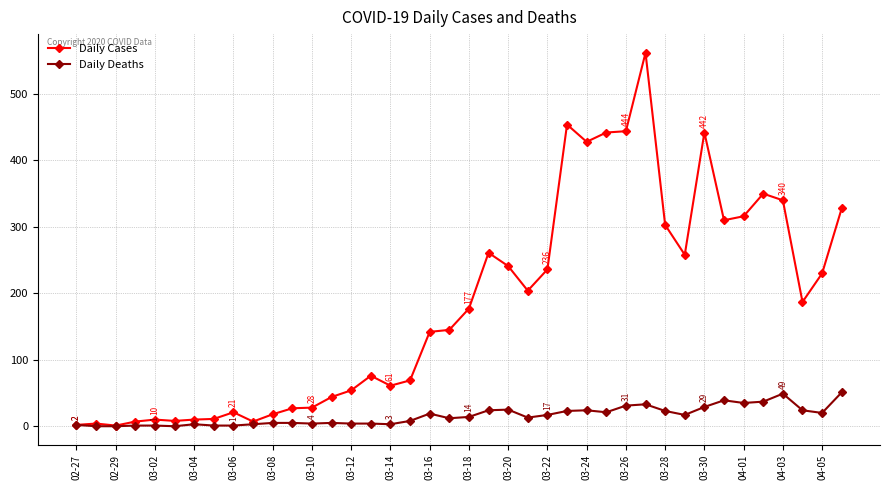

What is the greatest value displayed?

562